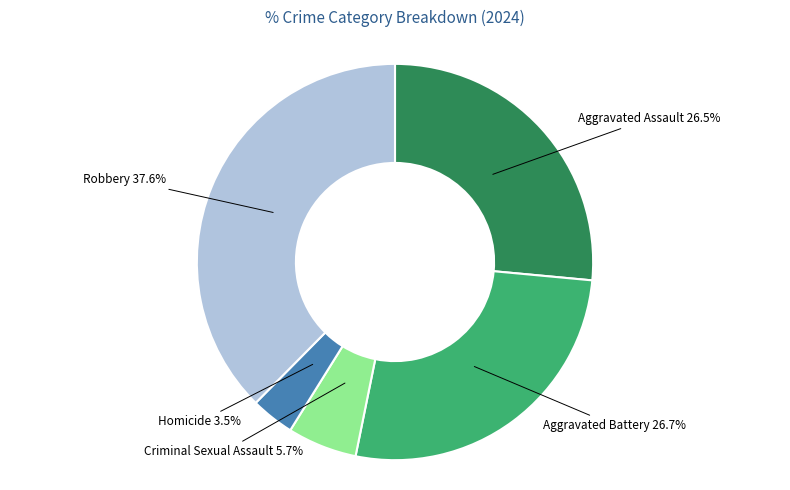

How many slices are in this pie chart?

5